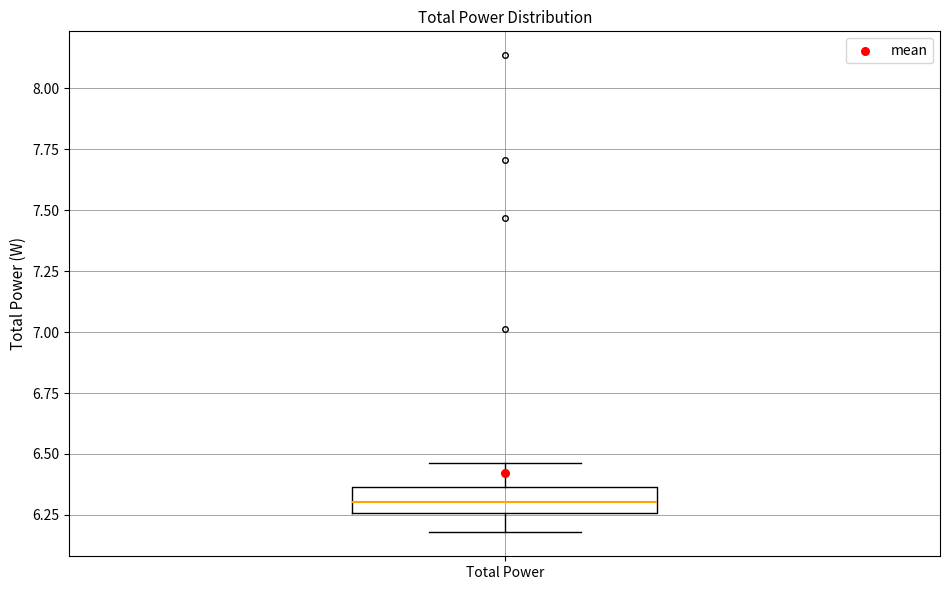

Where is the lower edge of the box for Total Power on the y-axis? The values are not printed on the chart, so give them approximately, as read against the axis.

6.25